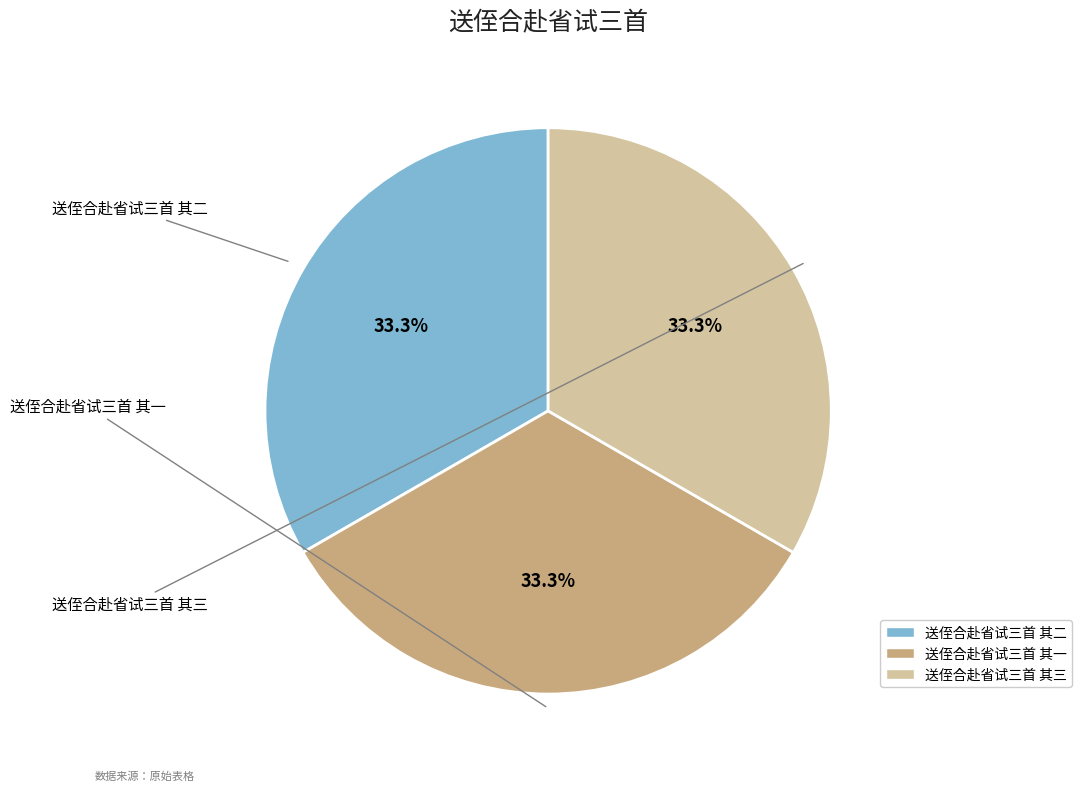

What percentage is the 送侄合赴省试三首 其三 slice, to the nearest percent?

33%